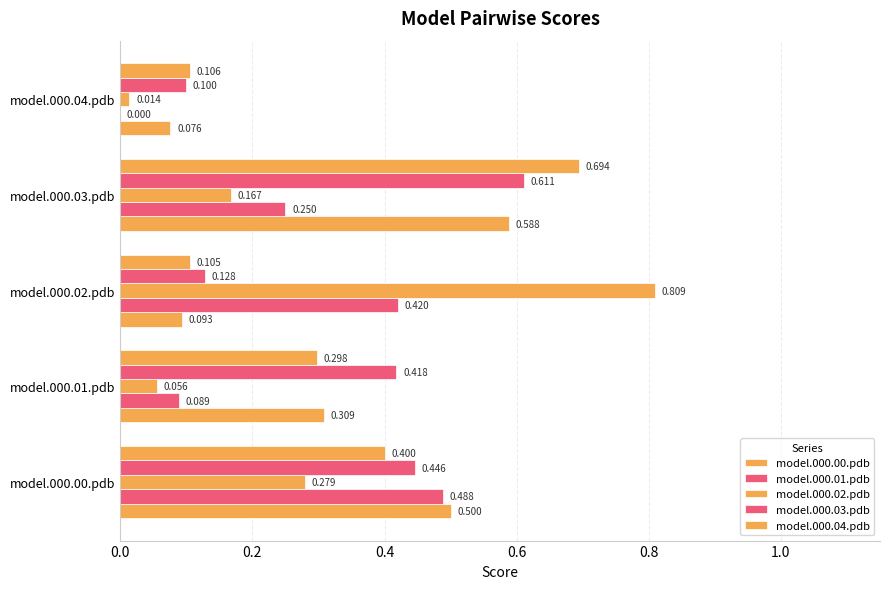

Reading right to left, what are all the values shown in this chart?

model.000.00.pdb: 0.1	0.6	0.1	0.3	0.5
model.000.01.pdb: 0.0	0.2	0.4	0.1	0.5
model.000.02.pdb: 0.0	0.2	0.8	0.1	0.3
model.000.03.pdb: 0.1	0.6	0.1	0.4	0.4
model.000.04.pdb: 0.1	0.7	0.1	0.3	0.4